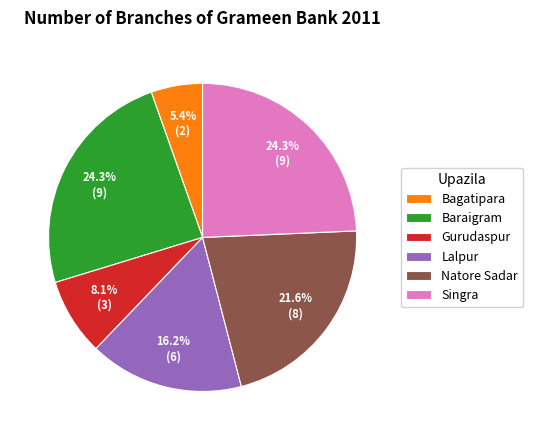

To the nearest percent, what percentage of the pie is Bagatipara?

5%